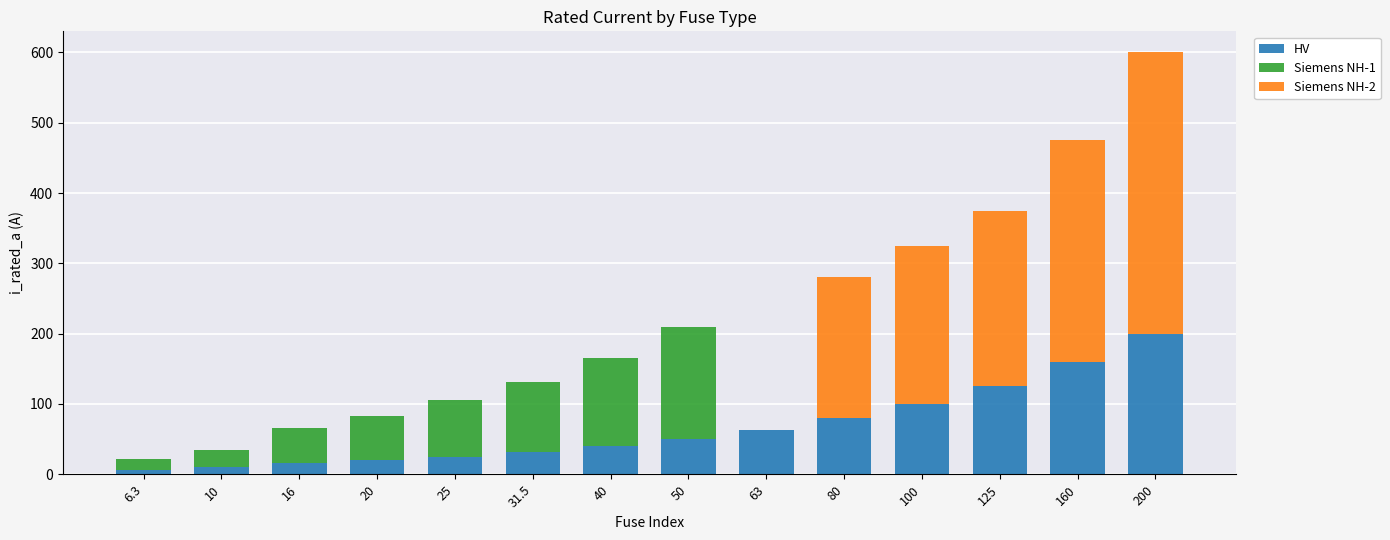

Where is HV nearest to the value 103?

100